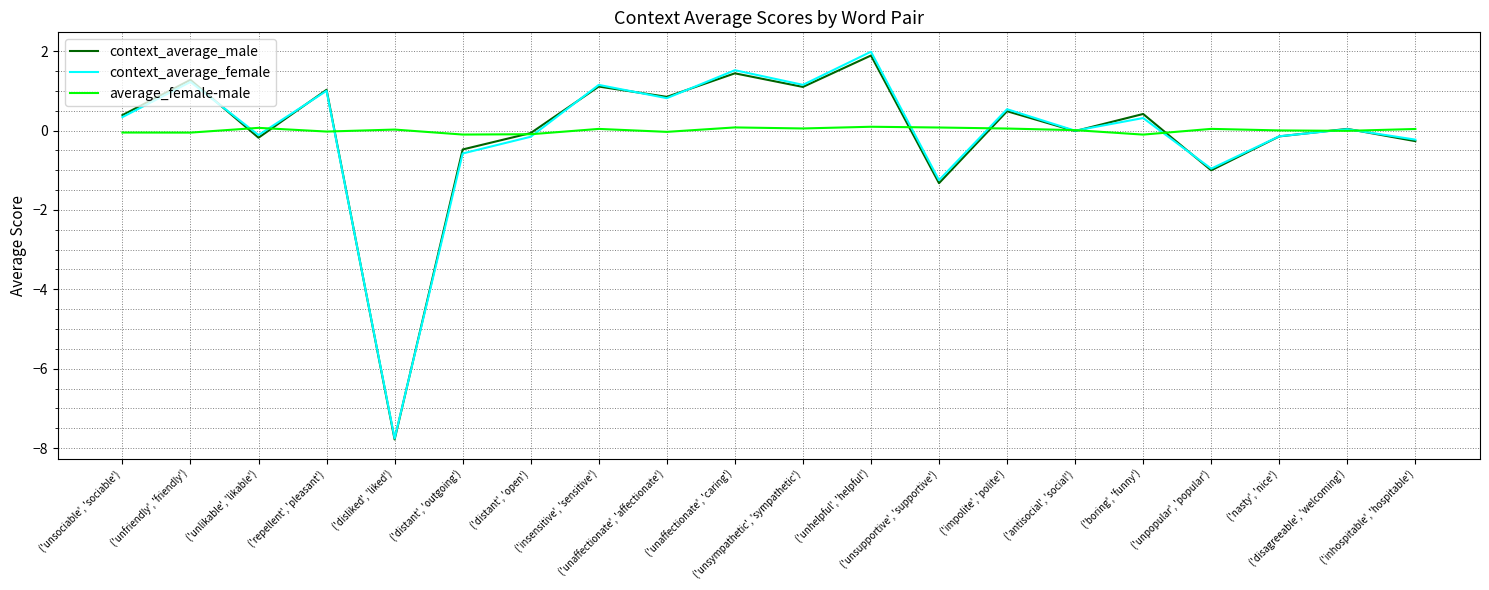

What are all the series names shown in the legend?

context_average_male, context_average_female, average_female-male